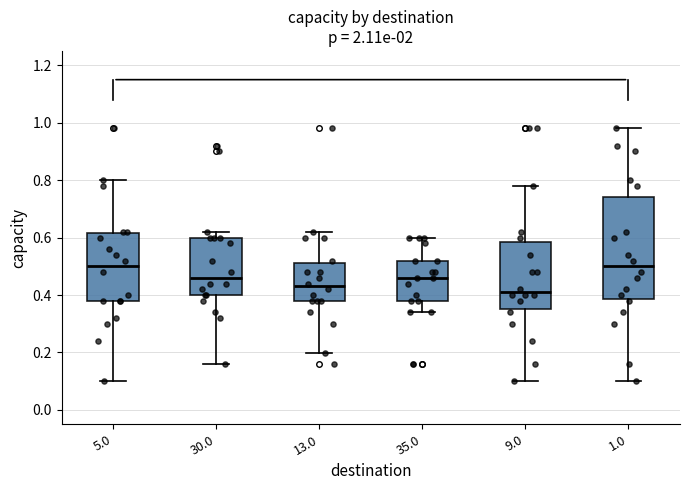

Reading left to right, read every box against the y-axis: the position of its median line, the range the box covers, and the ends of its whiskers. The values are not printed on the chart, so give them approximately, as read against the axis.

5.0: median 0.50, box 0.38 to 0.62, whiskers 0.10 to 0.80
30.0: median 0.46, box 0.40 to 0.60, whiskers 0.16 to 0.62
13.0: median 0.44, box 0.38 to 0.52, whiskers 0.20 to 0.62
35.0: median 0.46, box 0.38 to 0.52, whiskers 0.34 to 0.60
9.0: median 0.42, box 0.36 to 0.58, whiskers 0.10 to 0.78
1.0: median 0.50, box 0.38 to 0.74, whiskers 0.10 to 0.98